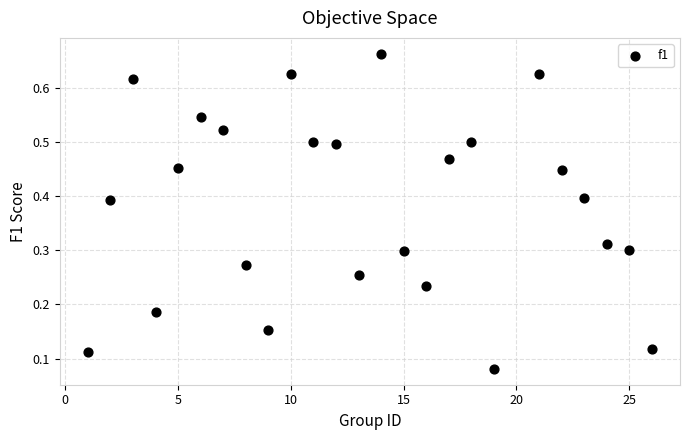

What is the range of X values (max minus min)?

25.0